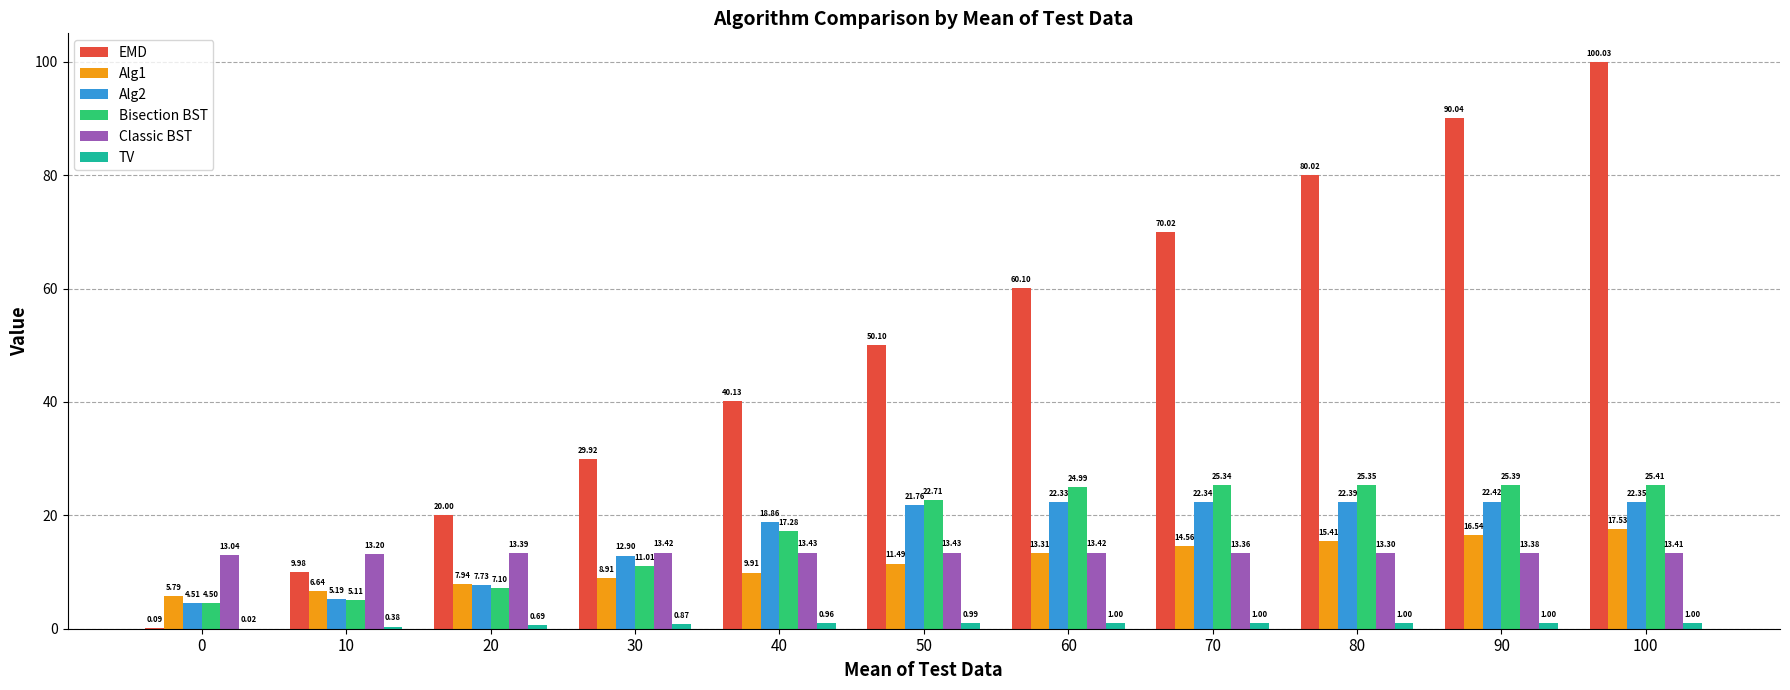

At which category is the sum across all series the highest?

100